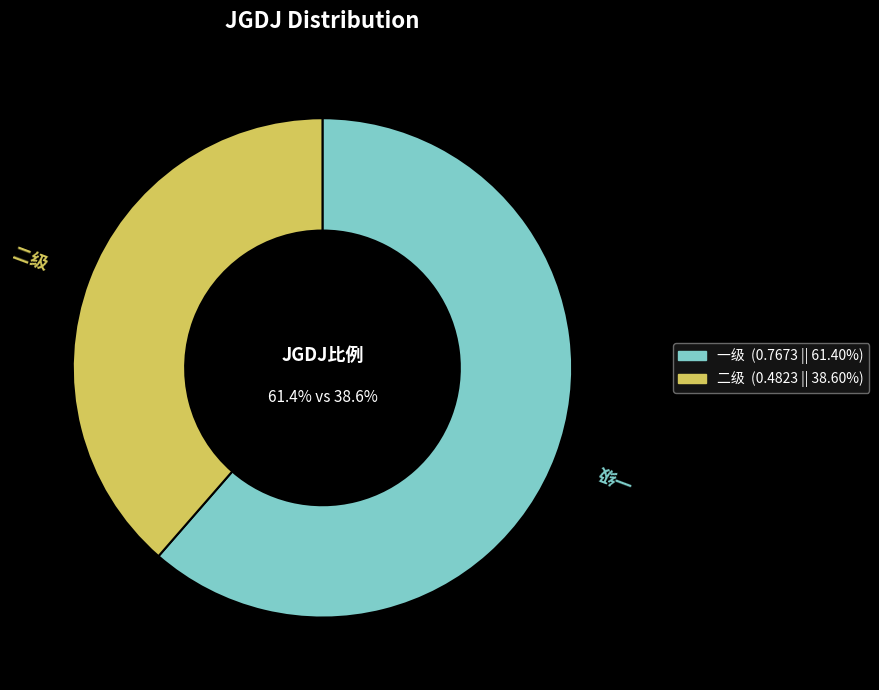

True or false: 二级 accounts for 39% of the total.

True